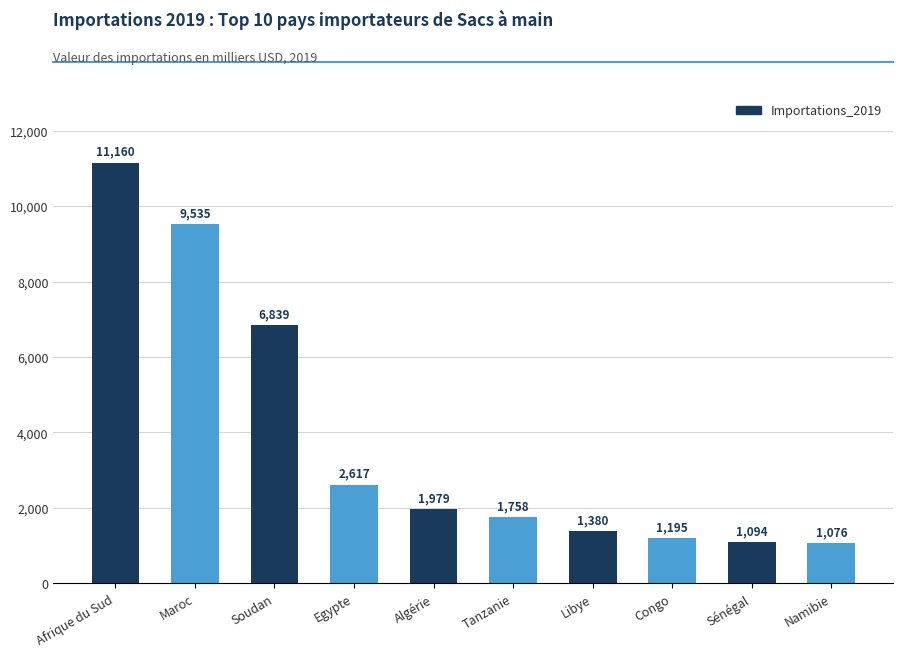

Reading left to right, extract all data points from this chart.

Afrique du Sud=11160	Maroc=9535	Soudan=6839	Egypte=2617	Algérie=1979	Tanzanie=1758	Libye=1380	Congo=1195	Sénégal=1094	Namibie=1076